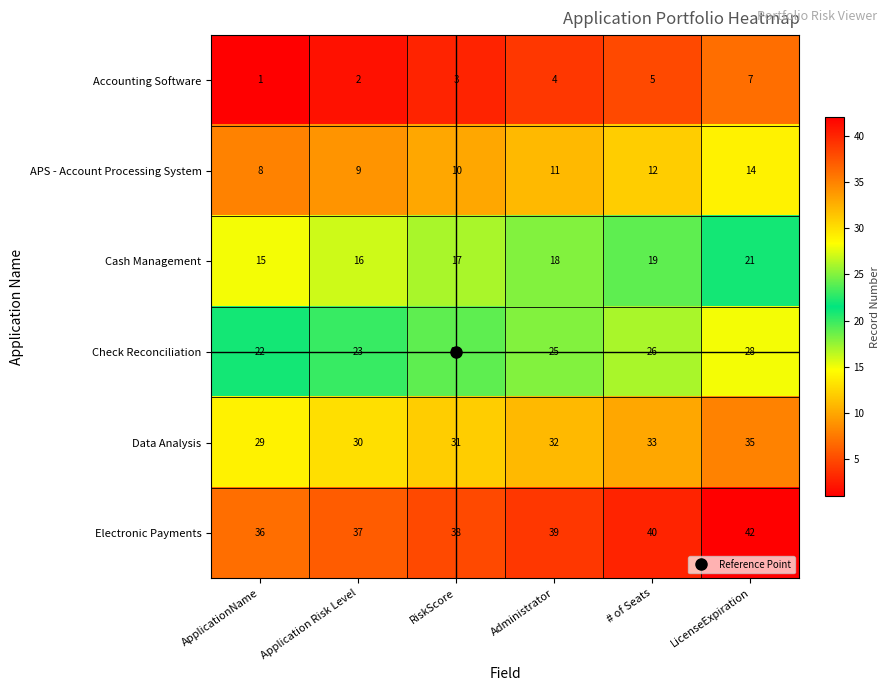

What is the spread (max minus min) of values at # of Seats?

35